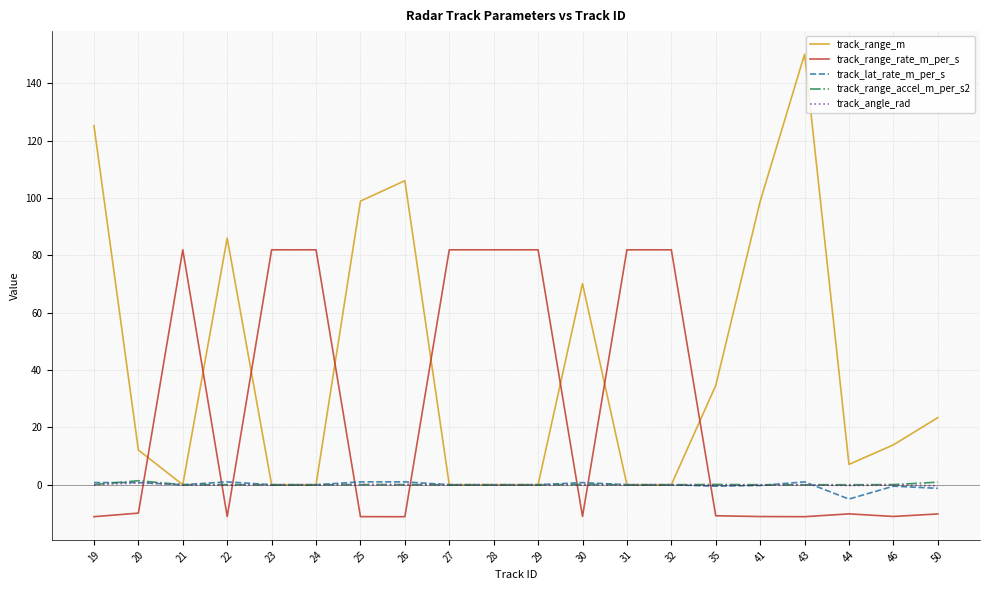

Is it true that track_range_rate_m_per_s equals -17.5 at 41?

False